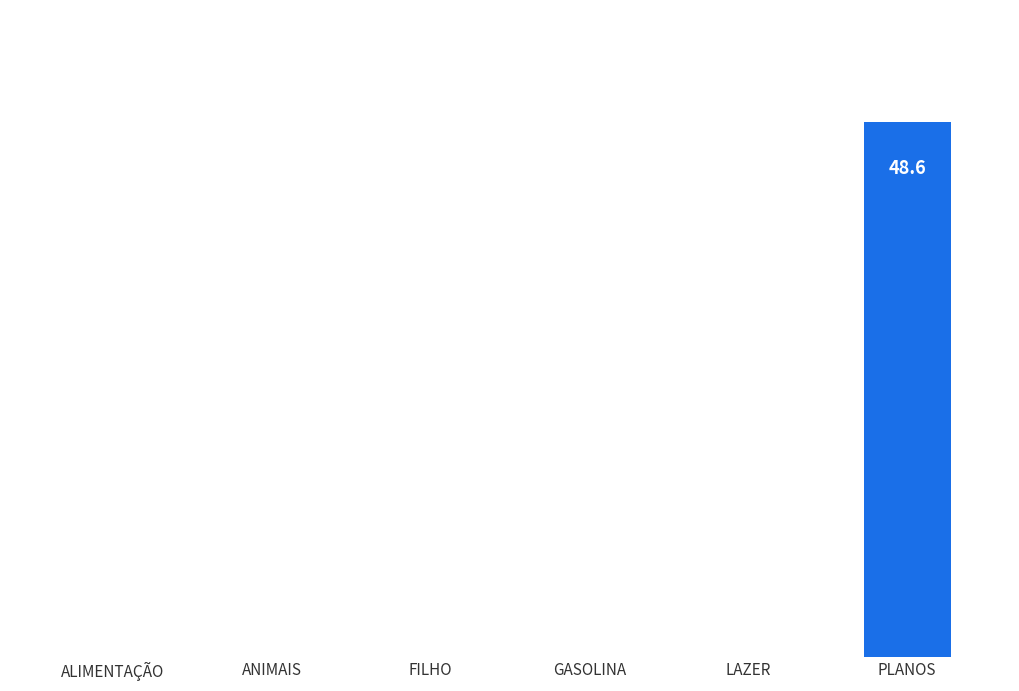

How many categories are shown in the chart?

6